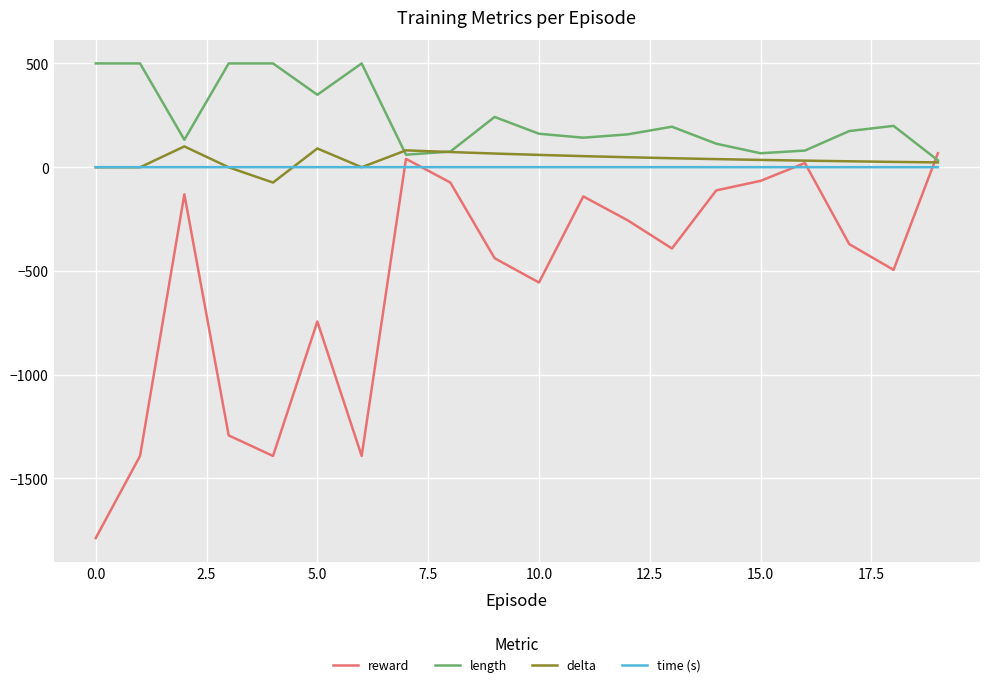

What is the minimum value shown in the chart?

-1788.0